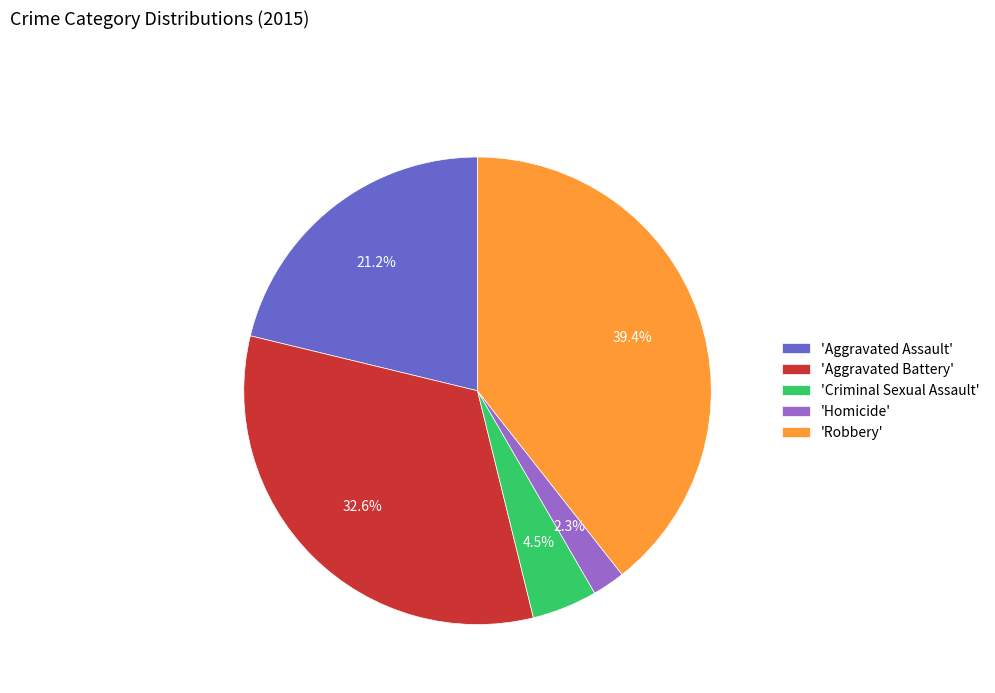

How much of the chart is everything except 'Homicide'?

97.7%